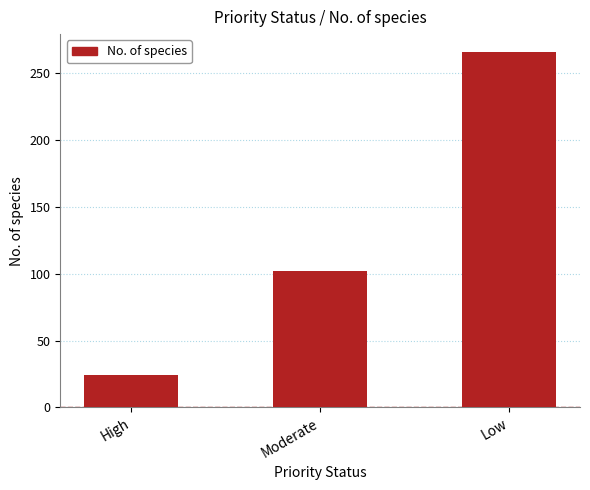

Rank the categories by value from highest to lowest.

Low, Moderate, High